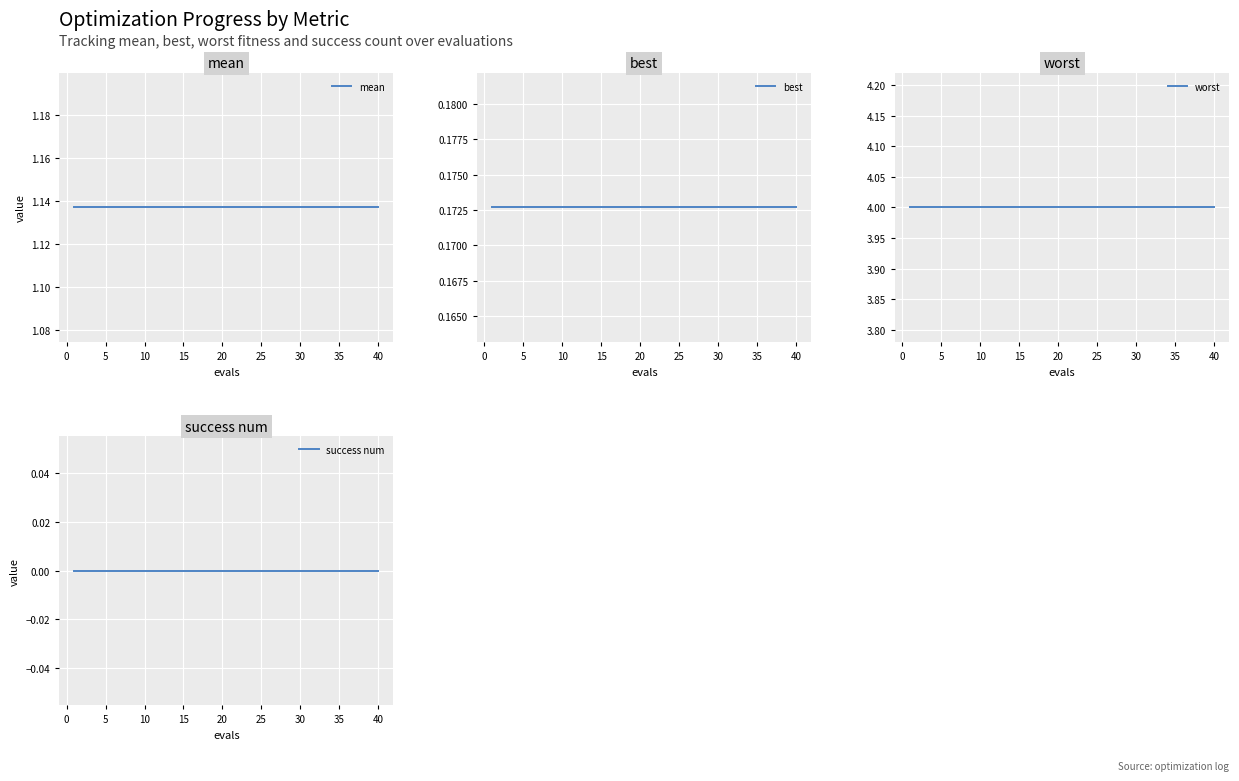

Is it true that mean equals 0.2 at 25?

False